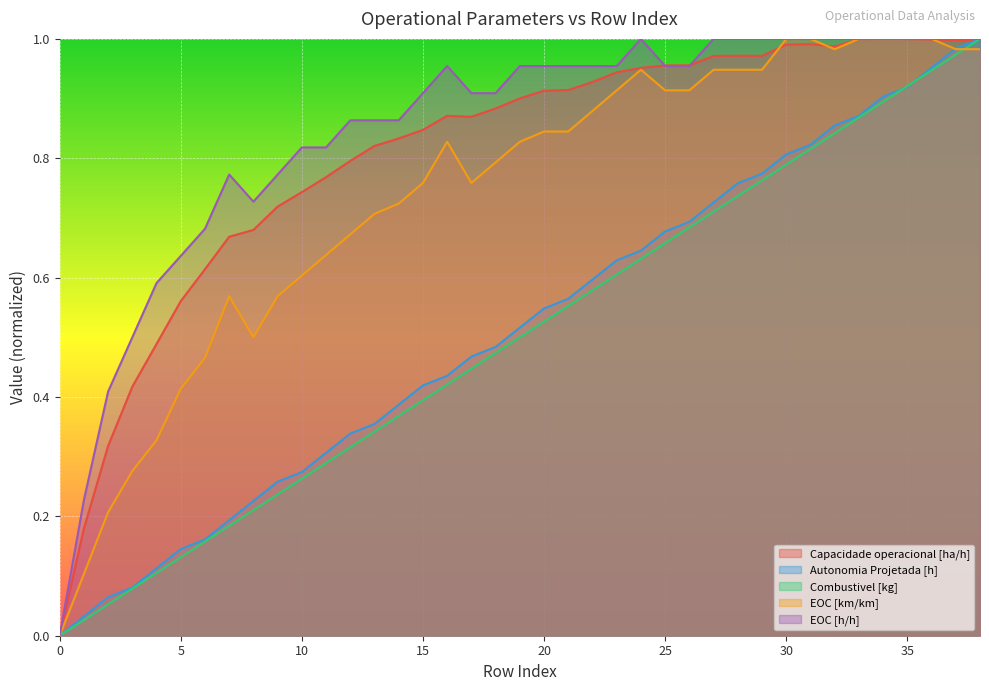

True or false: EOC [km/km] has more than 1 interior local peaks.

True